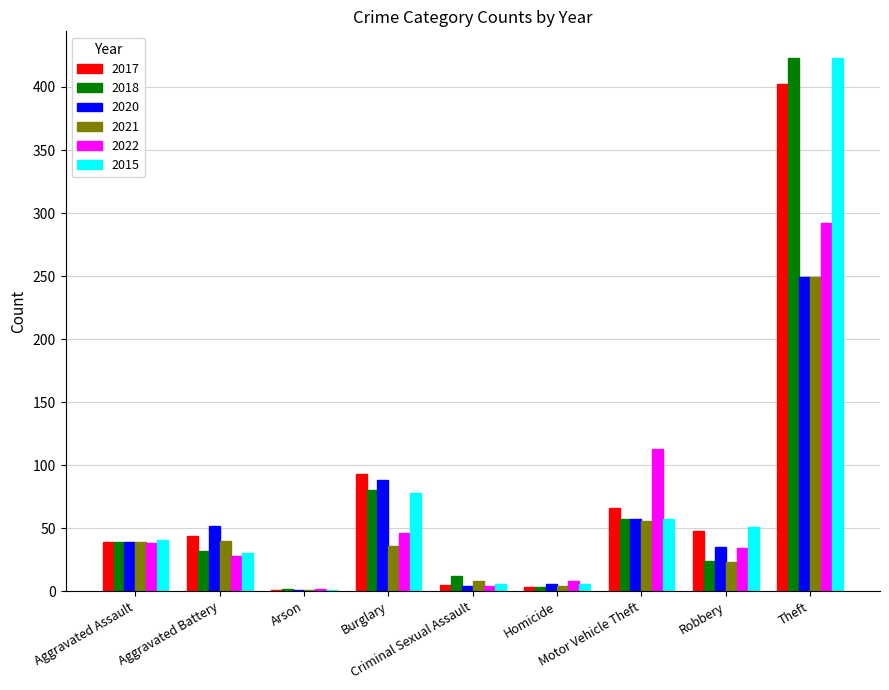

At which category is the sum across all series the highest?

Theft